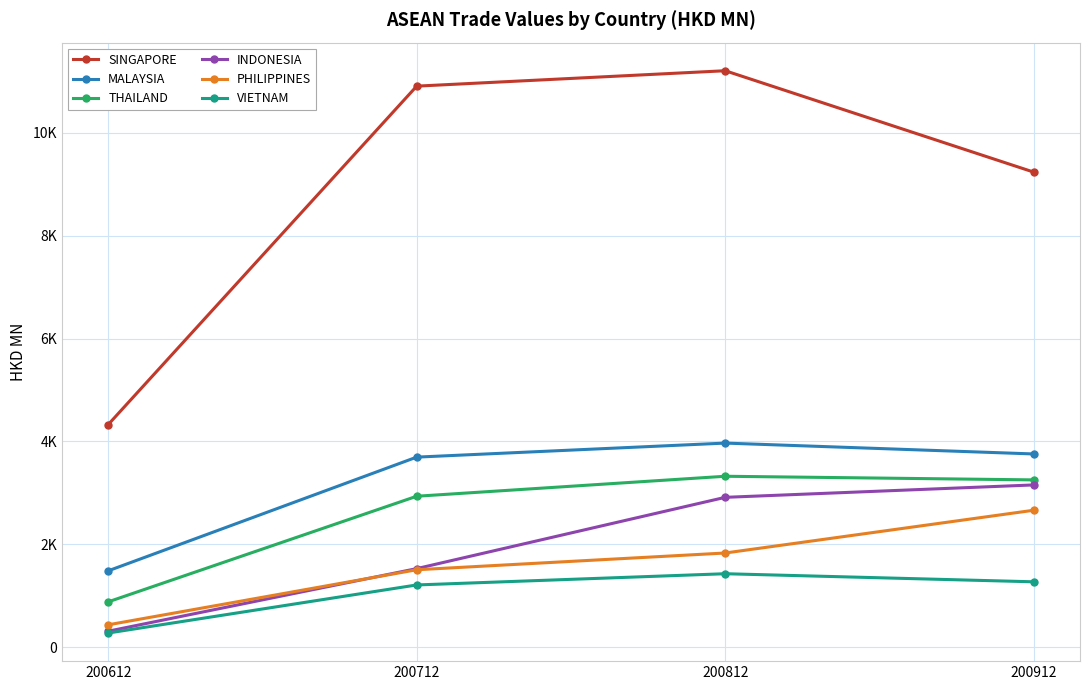

Does the chart have visible grid lines?

Yes